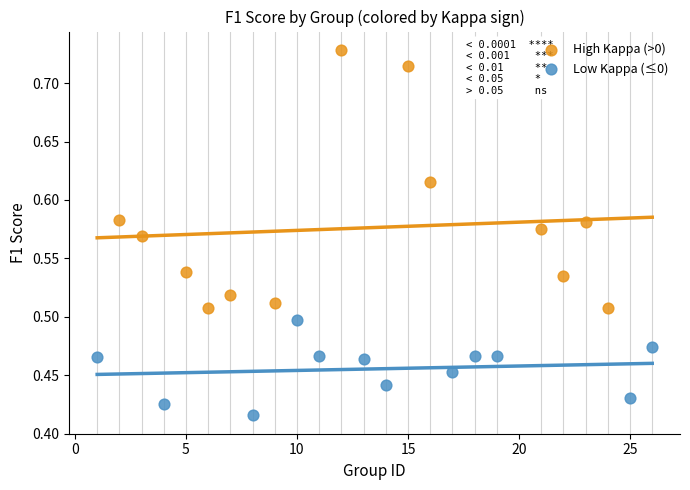

Which series has the largest Y range (max minus min)?

High Kappa (>0)